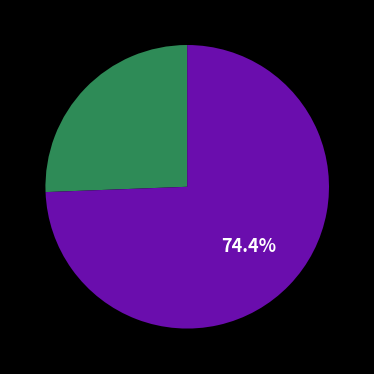

Is there any slice that represents more than half of the pie?

Yes